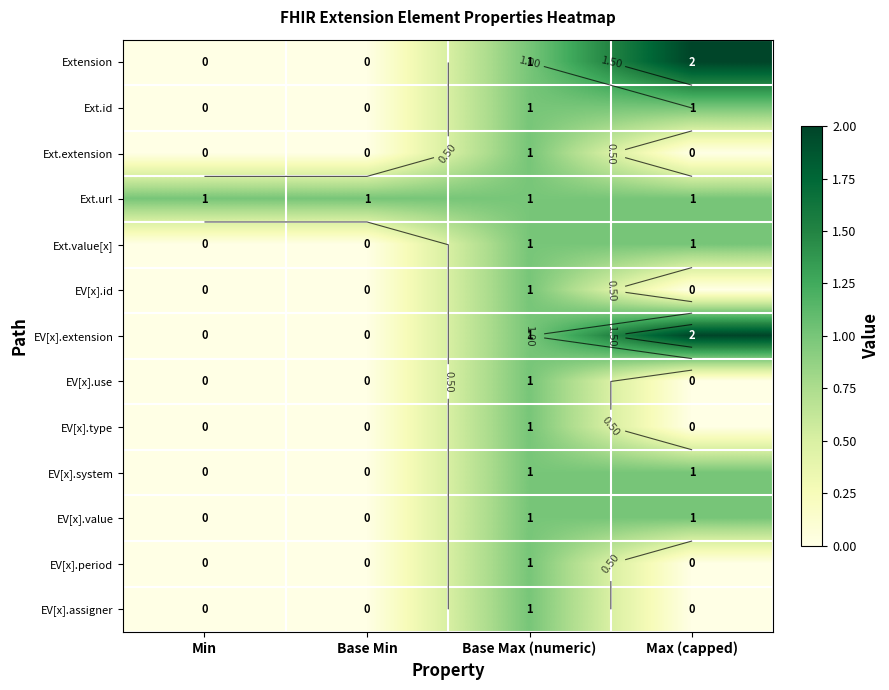

Count the EV[x].system values in the range 0 to 1.

4